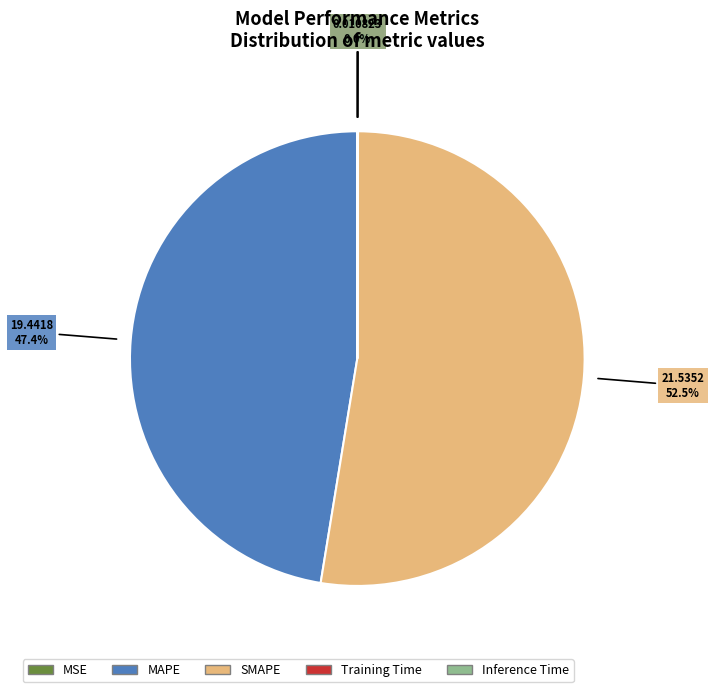

What is the majority slice?

SMAPE